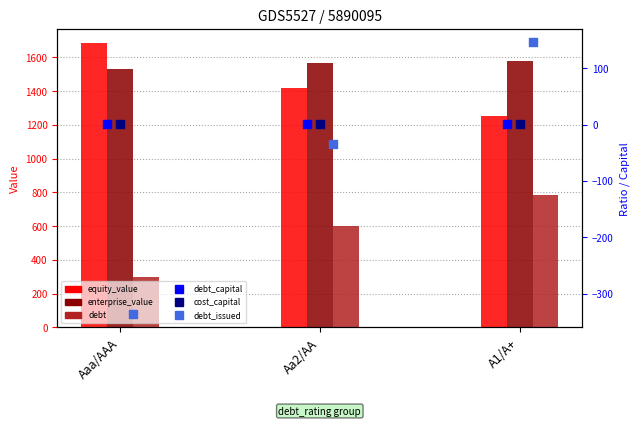

Which series contains the highest Y value?

equity_value